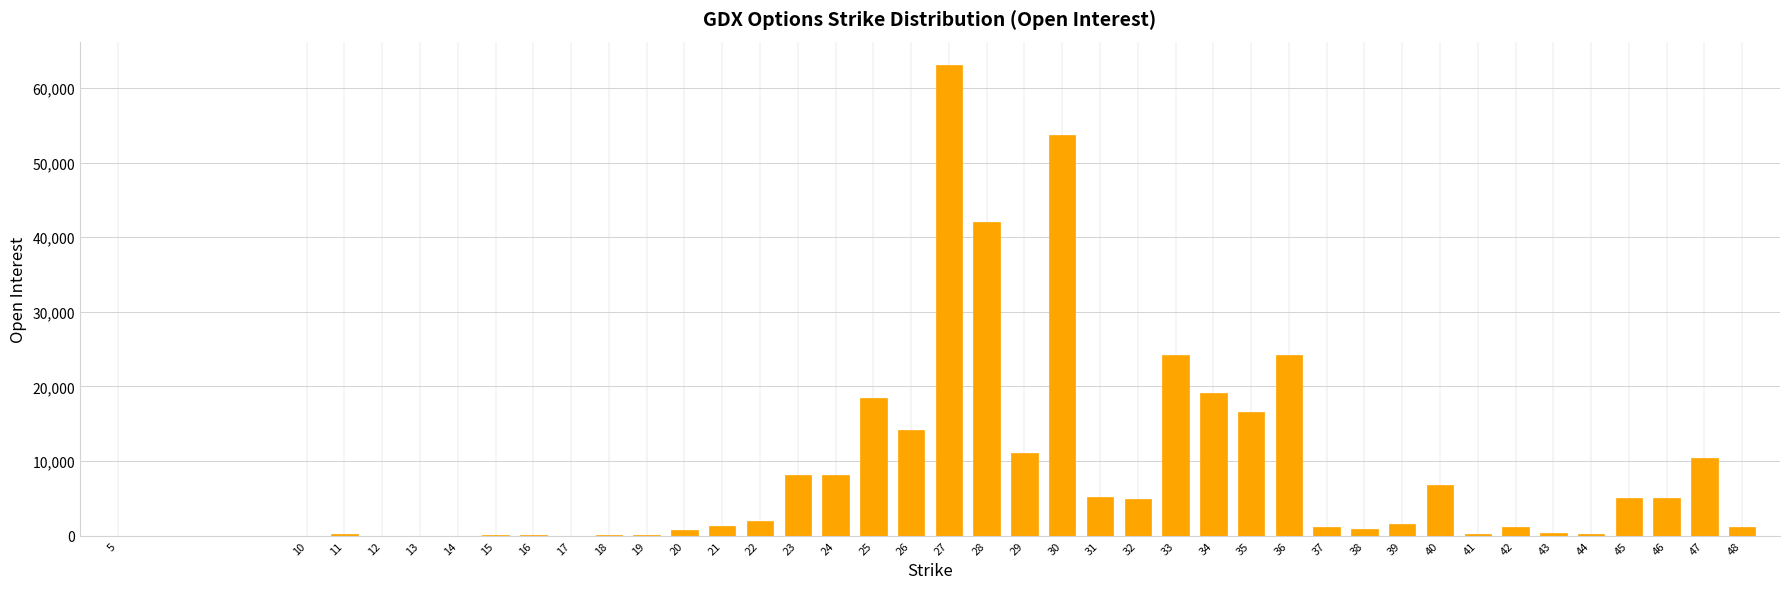

What is the sum of all values?

351565